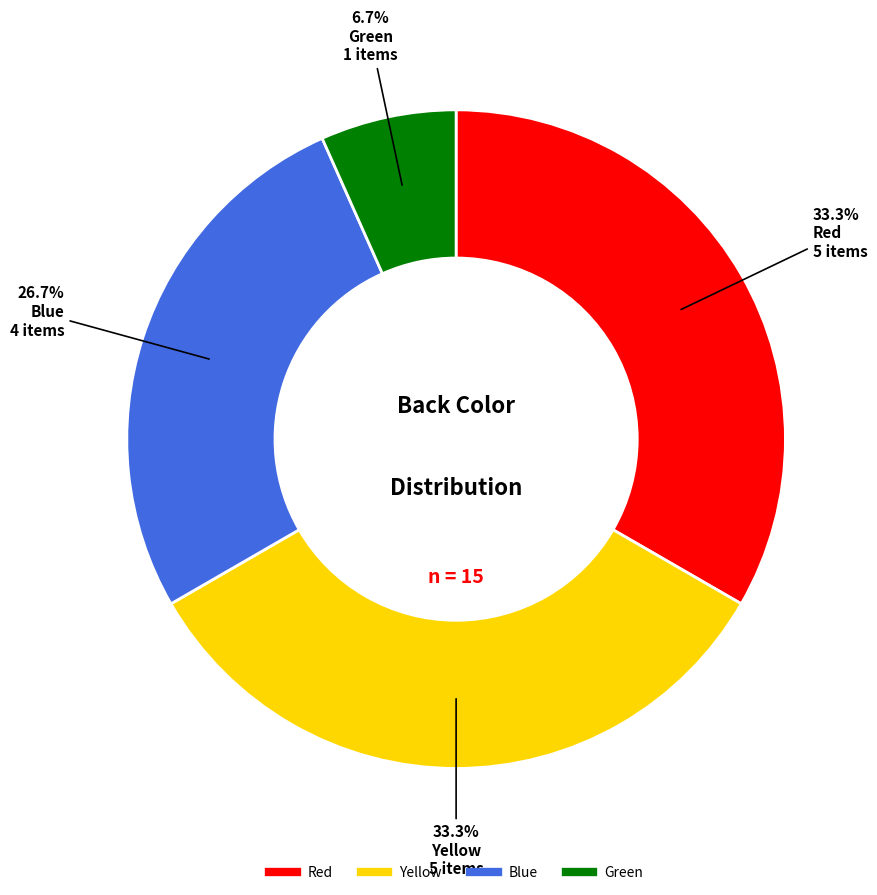

Is there a majority slice in this chart?

No